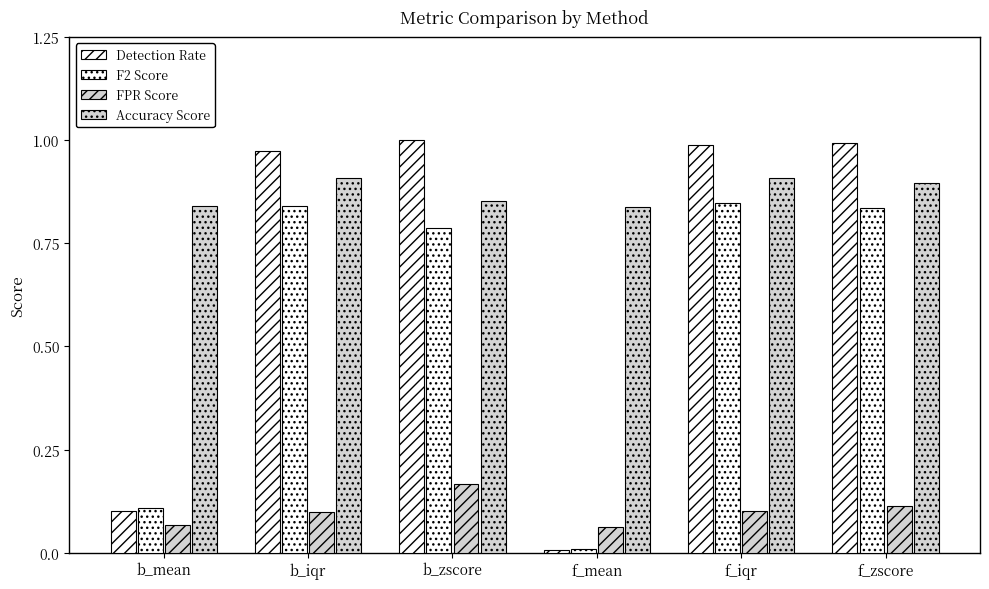

What is the label of the 5th bar from the left?

f_iqr